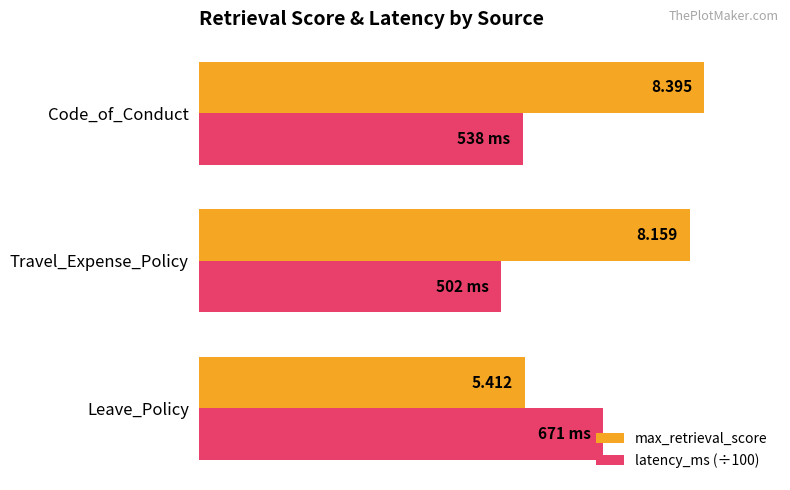

Is the value of max_retrieval_score at Travel_Expense_Policy greater than the value of latency_ms (÷100) at Code_of_Conduct?

Yes